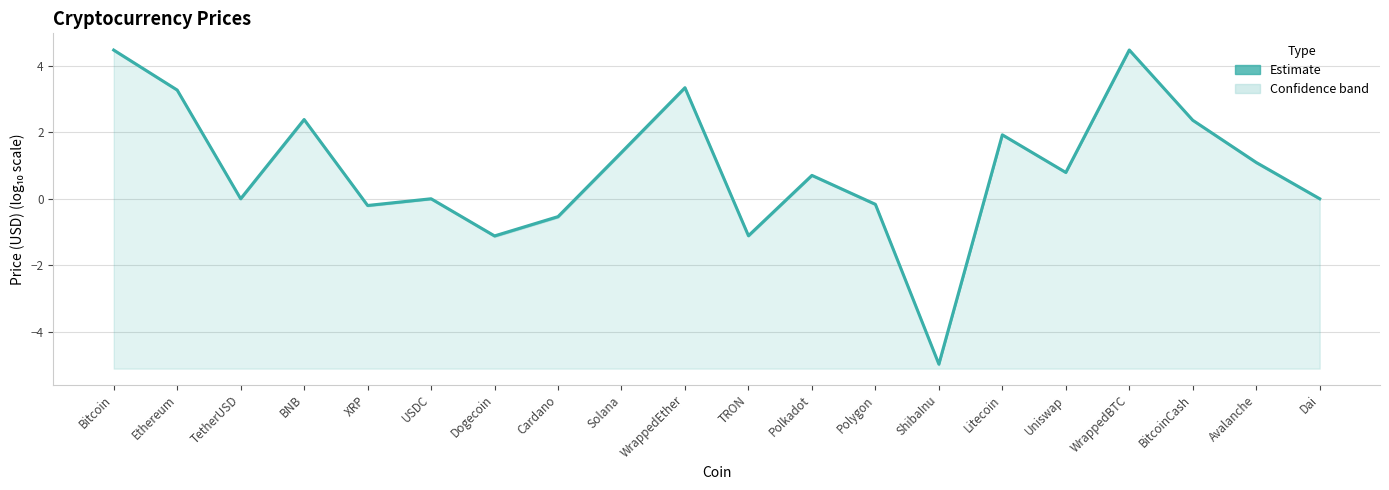

At which category does the chart reach its peak across all series?

WrappedBTC